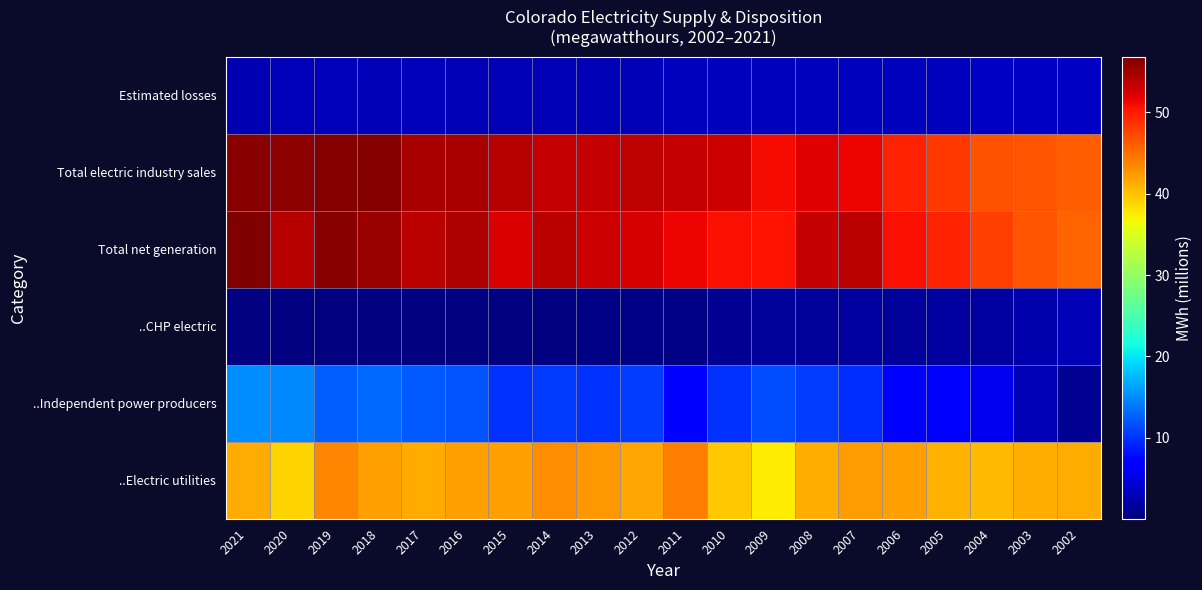

What is the spread (max minus min) of values at 2018?

56.2